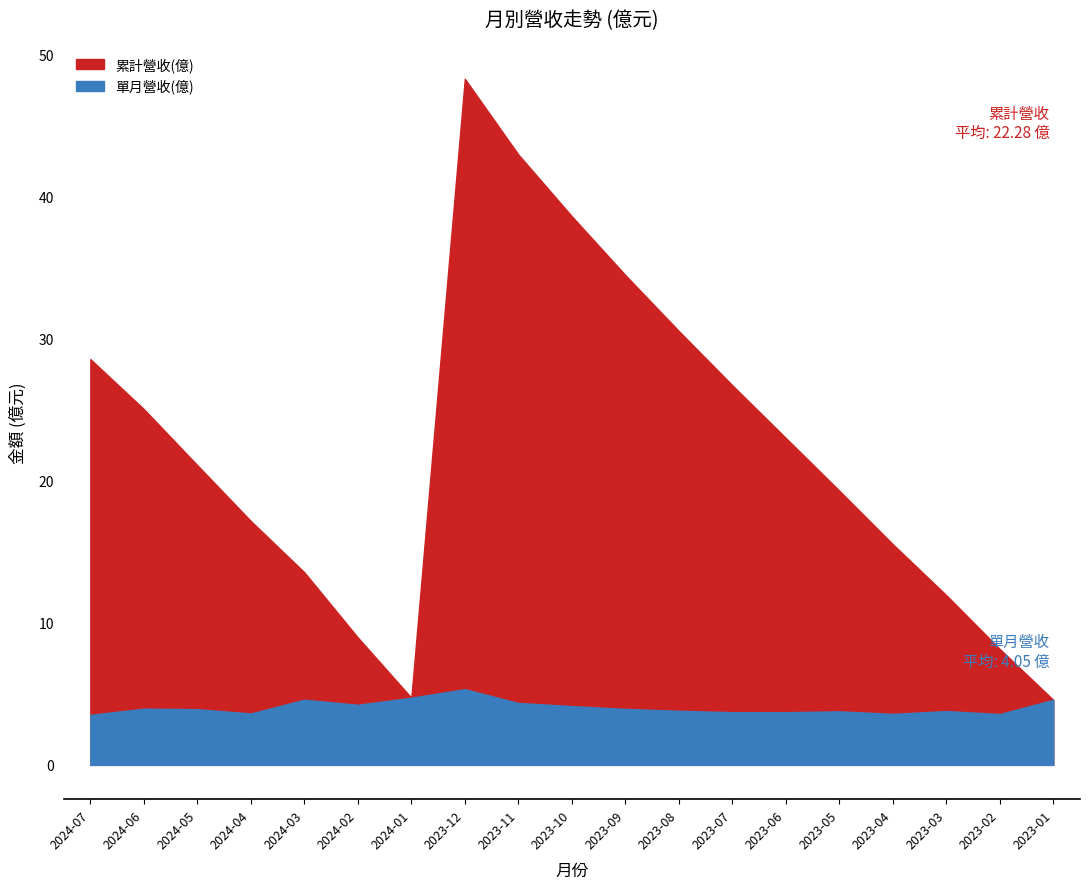

What is the sum of the 累計營收(億) values at 2023-04 and 2023-02?

23.7